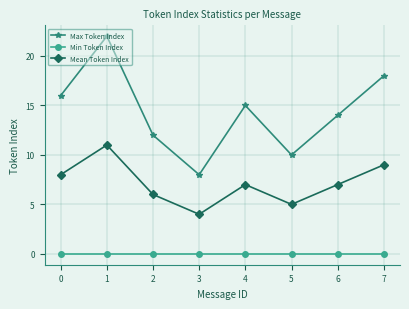

What is the total value across all series at 2?

18